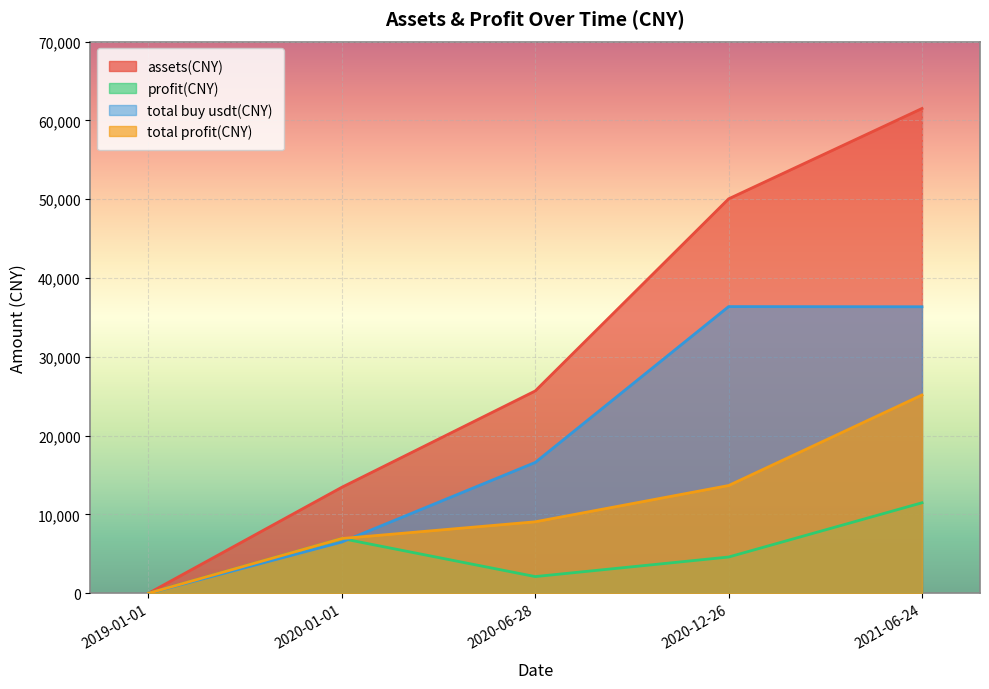

What is the label of the 2nd point from the right?

2020-12-26